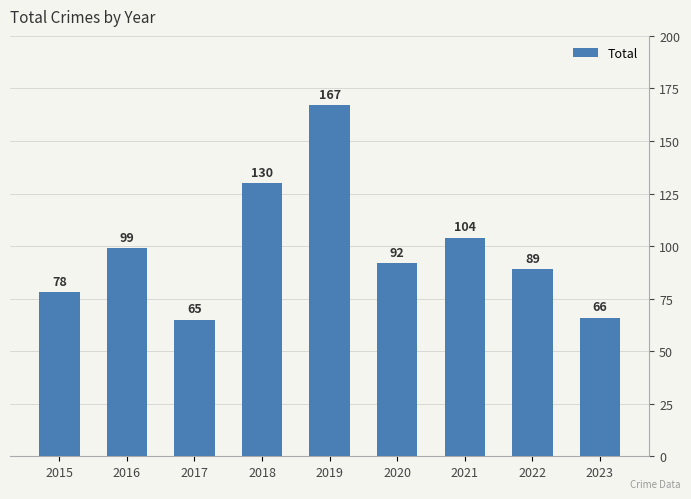

Reading right to left, extract all data points from this chart.

2023=66	2022=89	2021=104	2020=92	2019=167	2018=130	2017=65	2016=99	2015=78